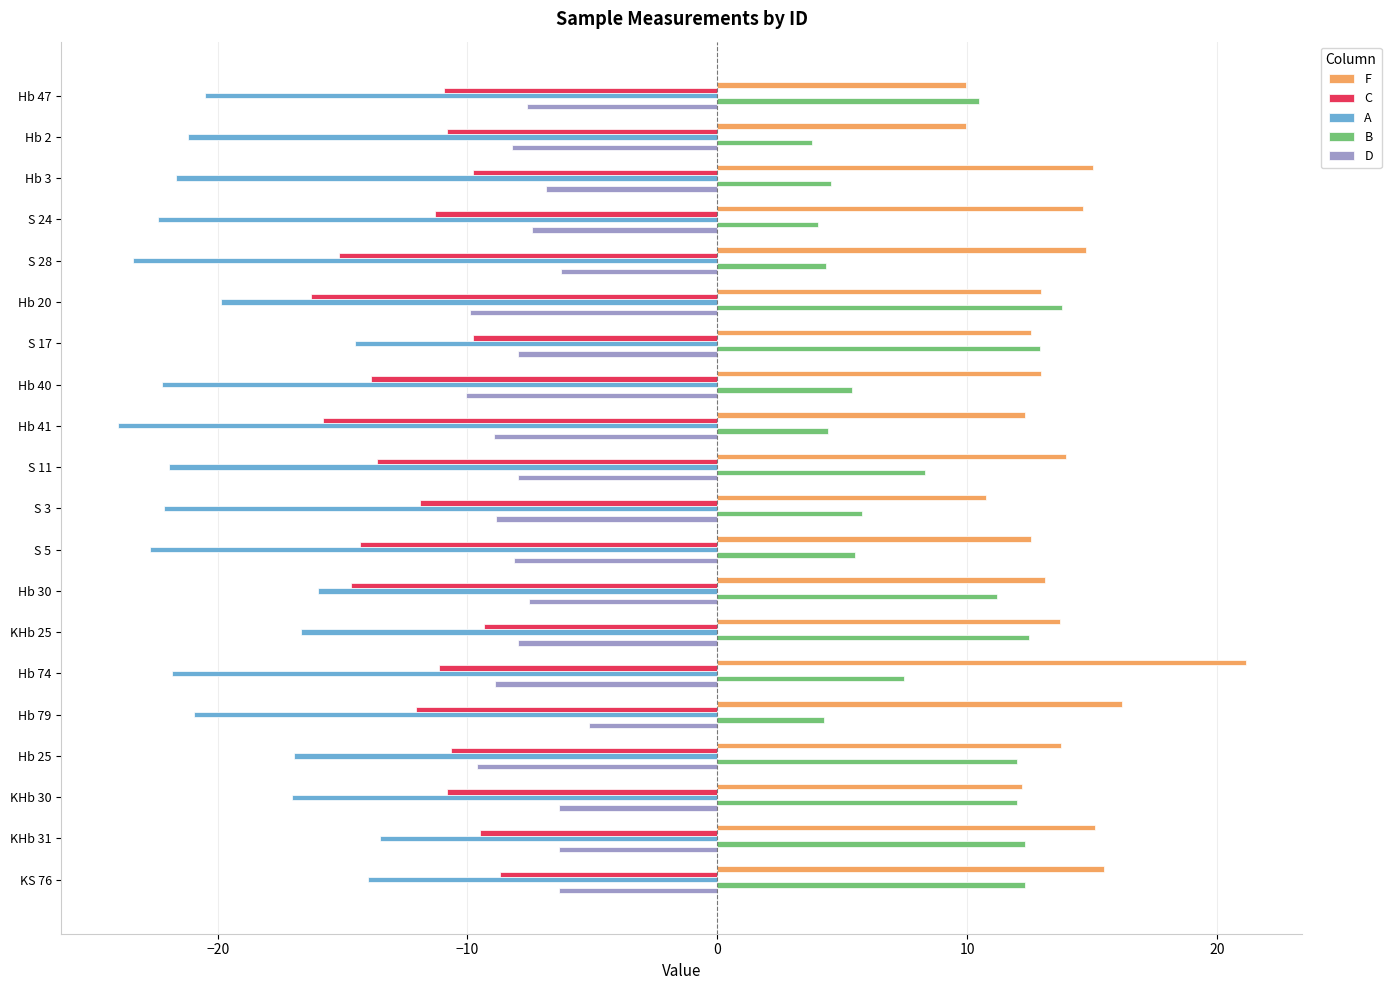

What is the spread (max minus min) of values at Hb 47?

31.0